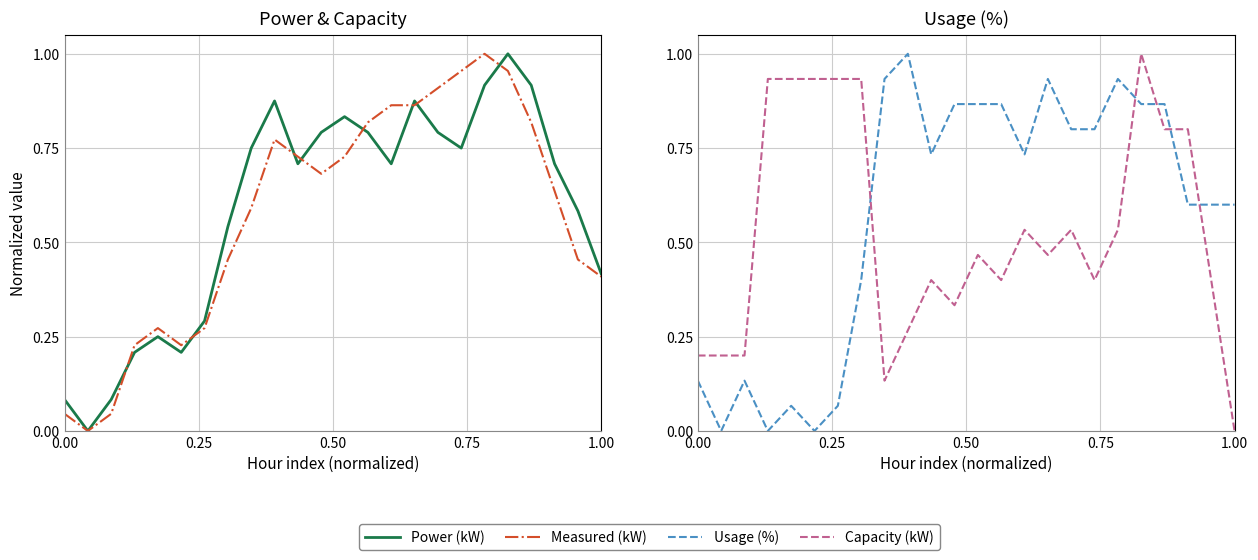

Is it true that Power (kW) equals 0.7 at 1.00?

False